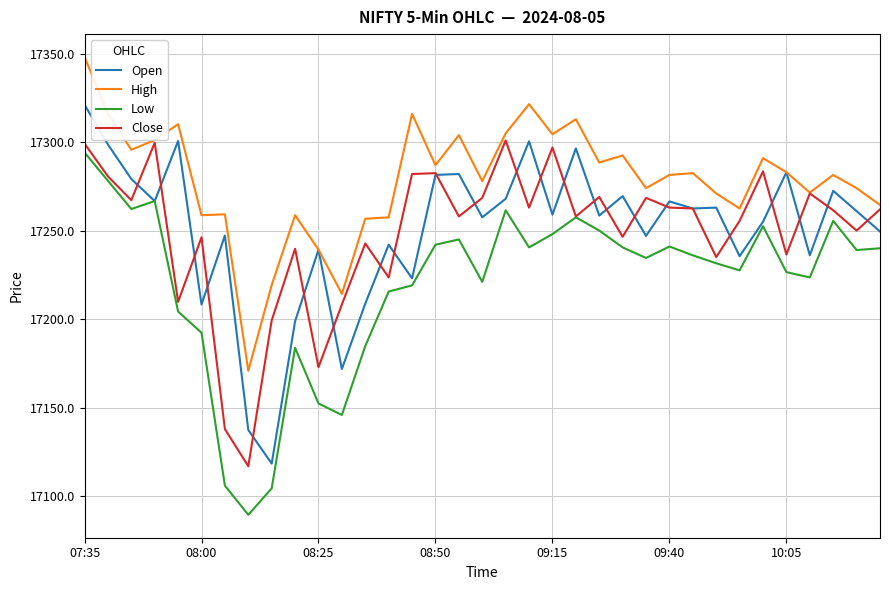

What is the lowest value of the High series?

17170.8